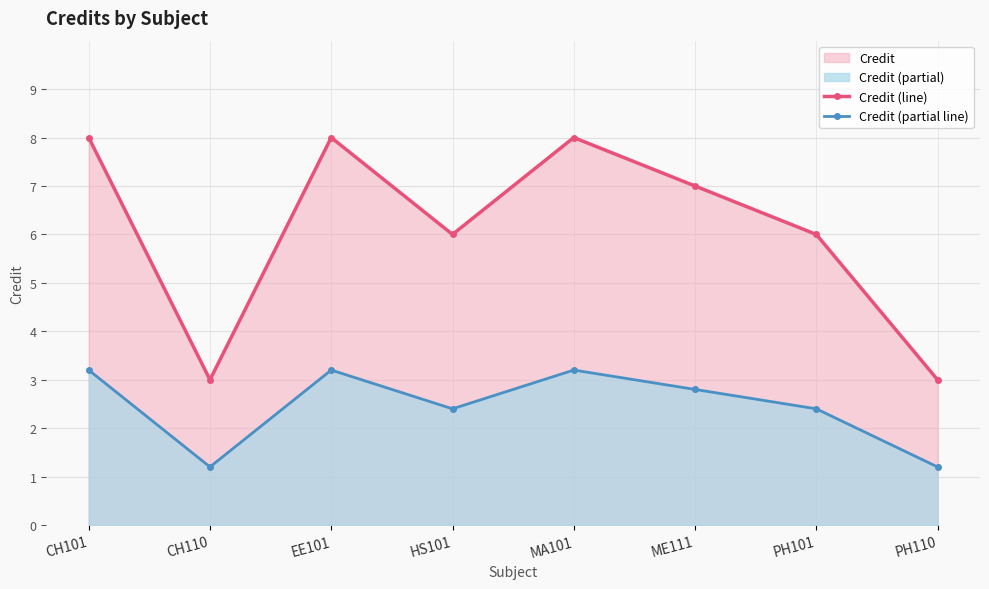

Which series has the largest total across all categories?

Credit (line)